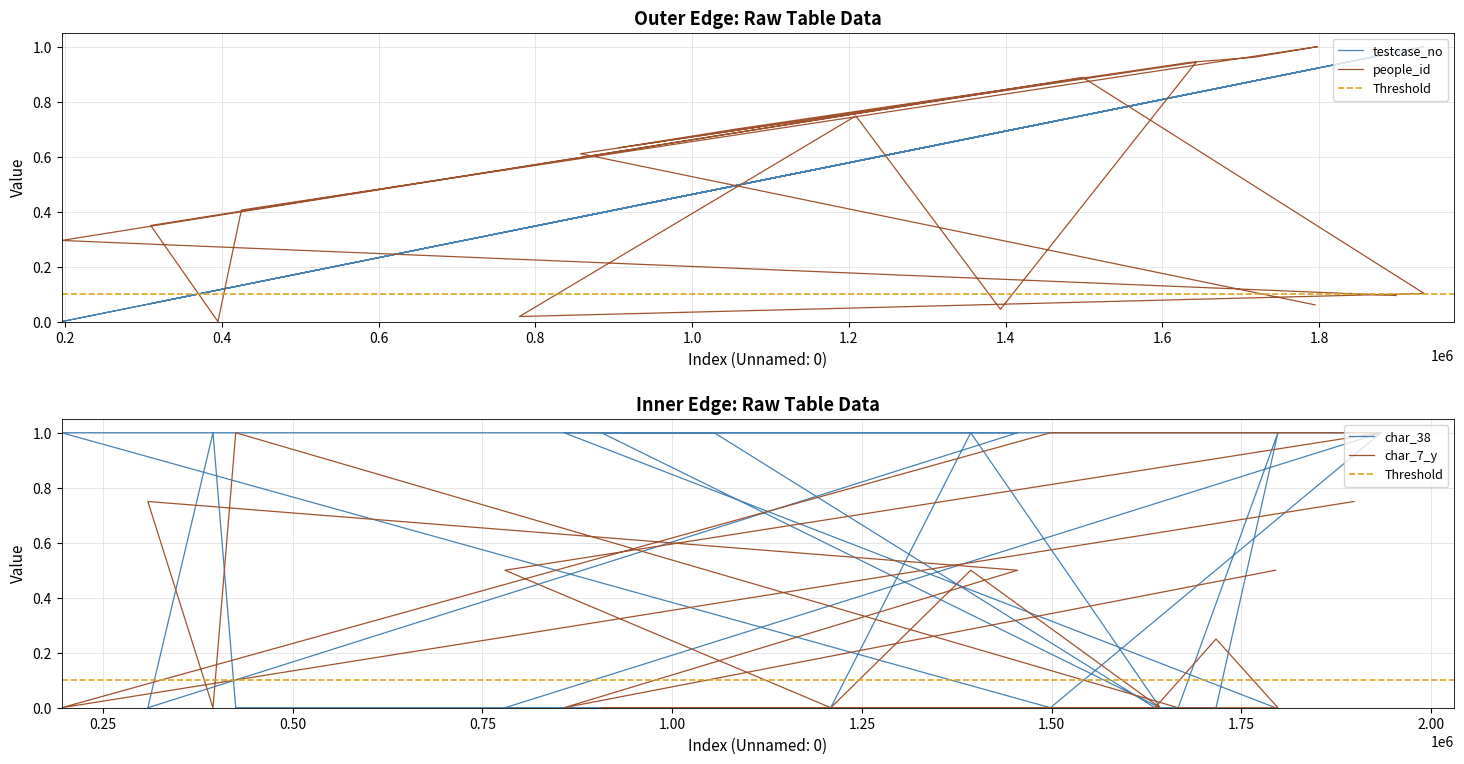

How many positive values does the testcase_no series have?

19